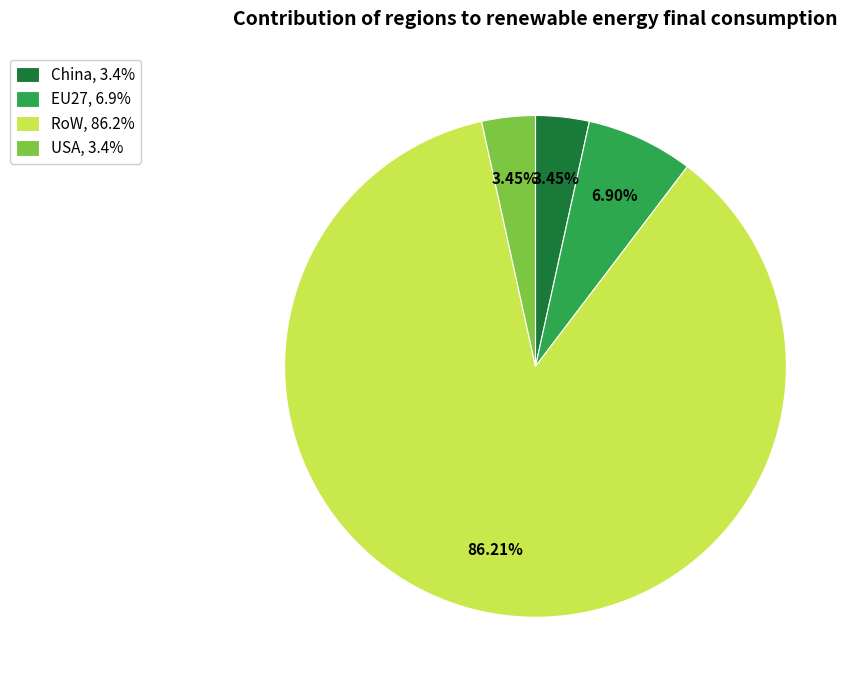

What percentage is the RoW slice, to the nearest percent?

86%